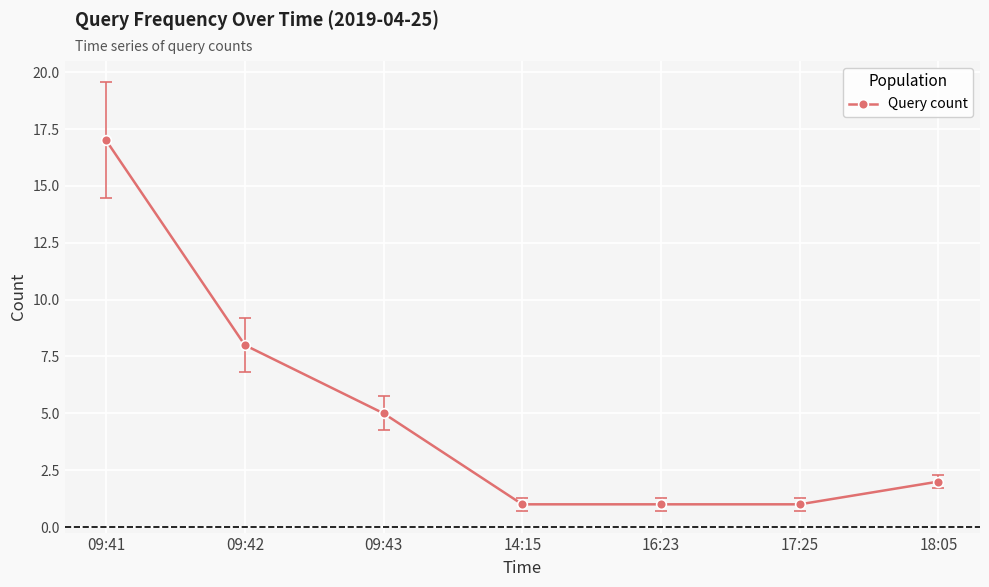

How many values are below 2?

3